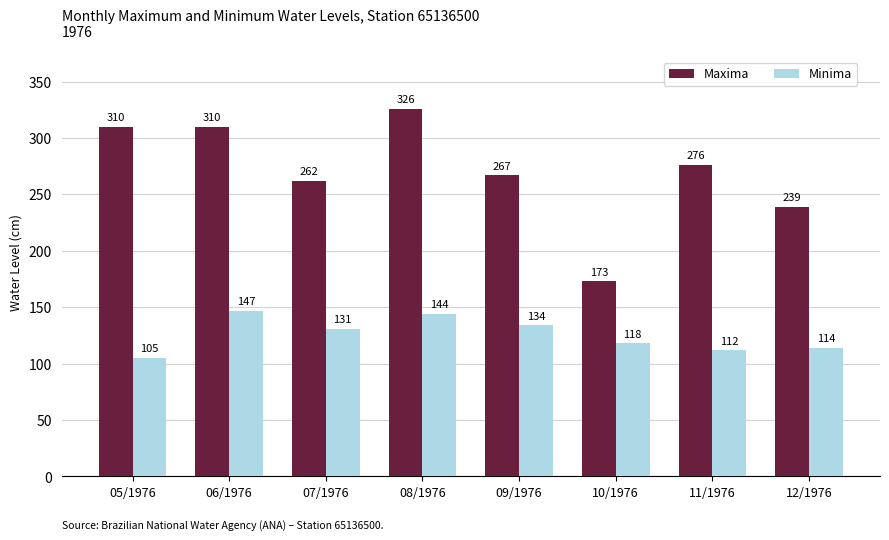

Reading left to right, list all the values displayed in this chart.

Maxima: 310	310	262	326	267	173	276	239
Minima: 105	147	131	144	134	118	112	114